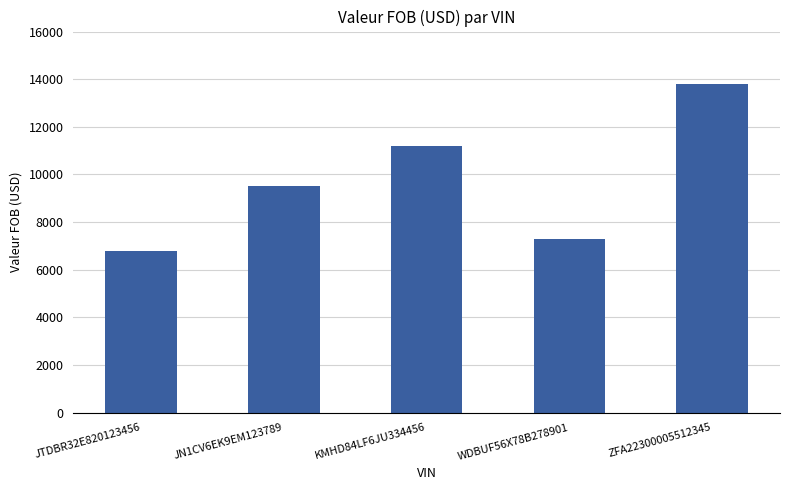

Reading left to right, what are all the values shown in this chart?

6800	9500	11200	7300	13800